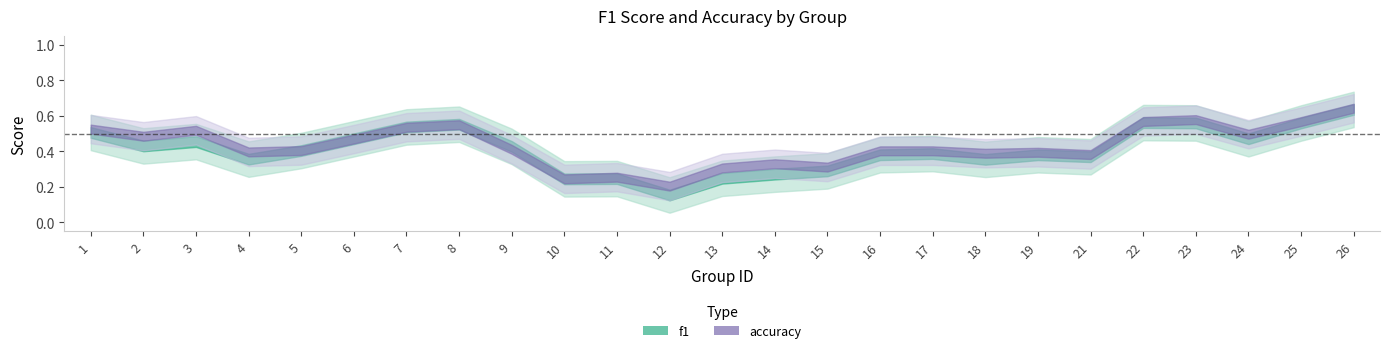

What is the sum of all f1 values?

10.3